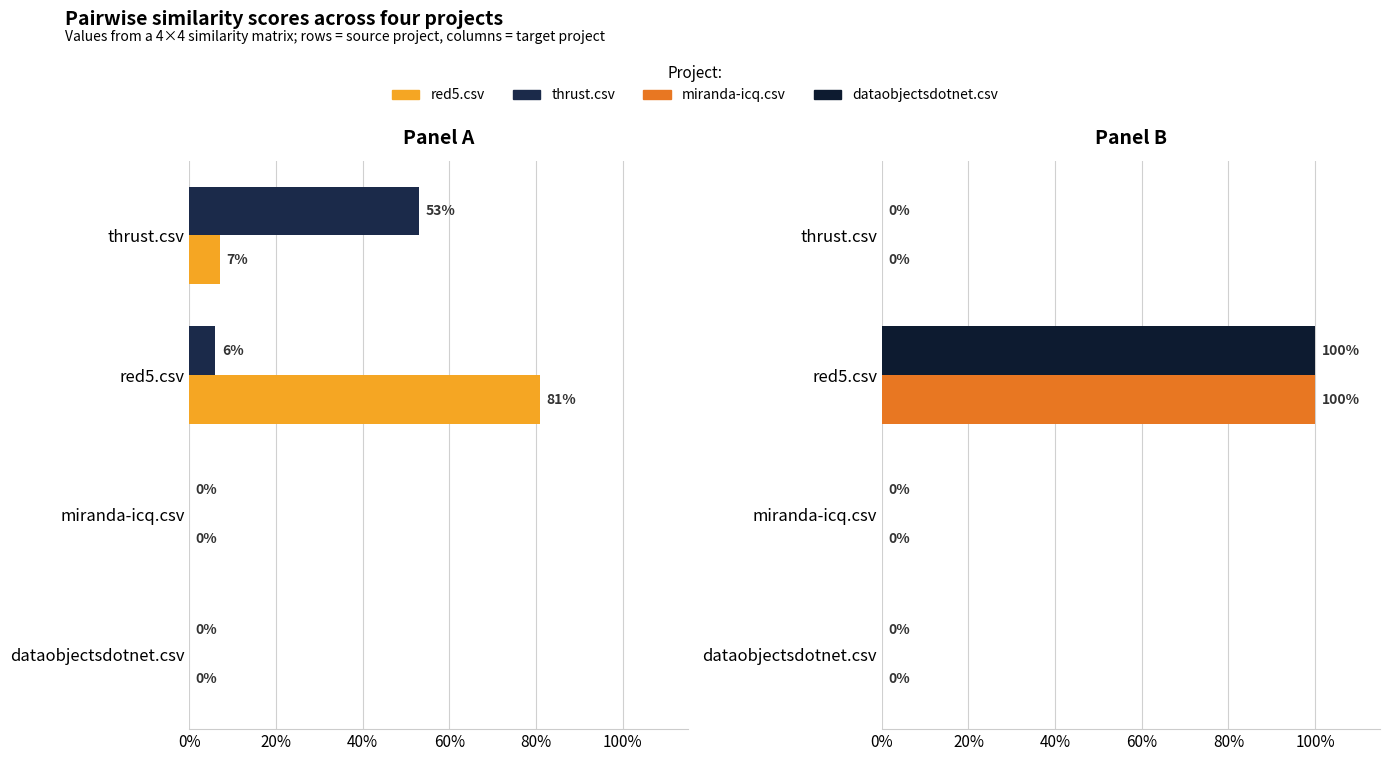

What is the average value of the thrust.csv series?

0.1